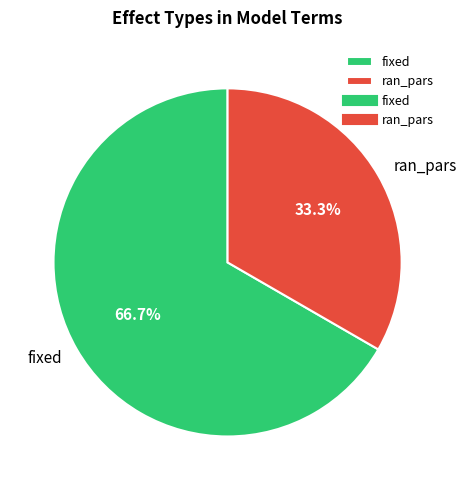

How many segments does this pie chart have?

2